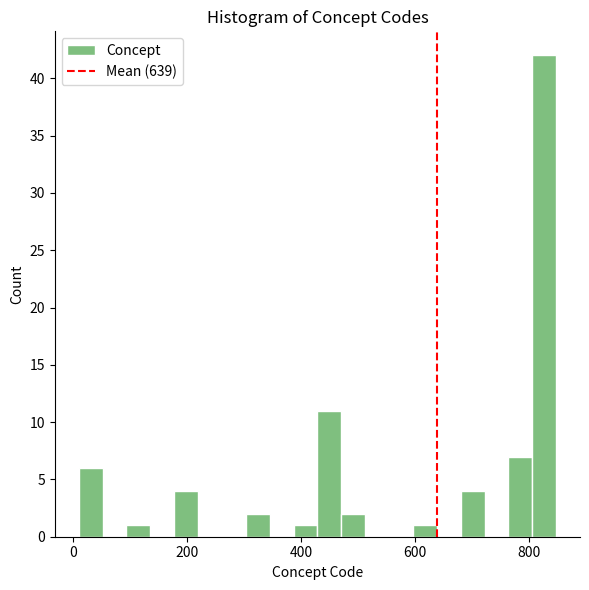

Read against the x-axis, roughly where is the centre of the tallest bar?

820